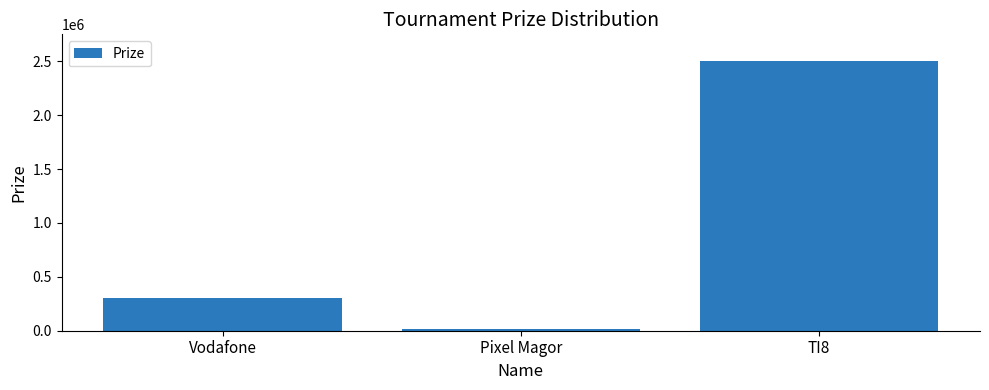

What is the average value?

940000